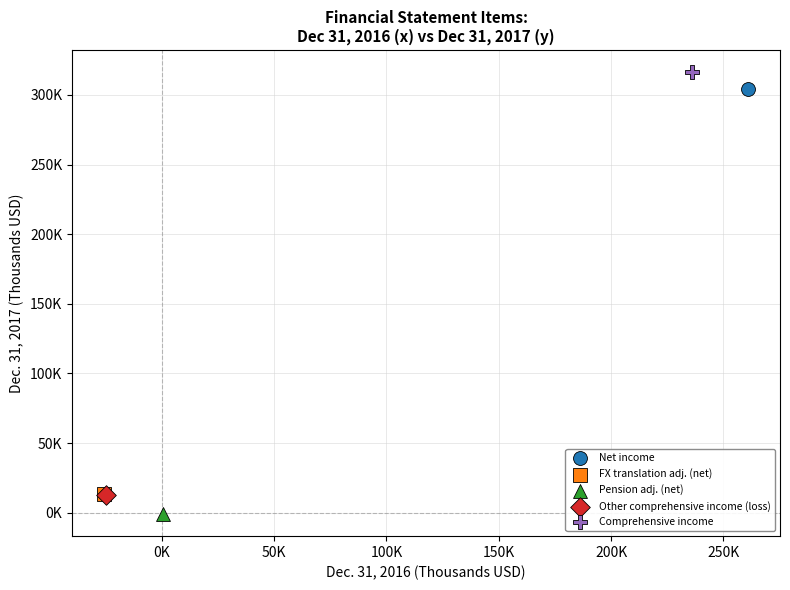

What are all the series names shown in the legend?

Net income, FX translation adj. (net), Pension adj. (net), Other comprehensive income (loss), Comprehensive income